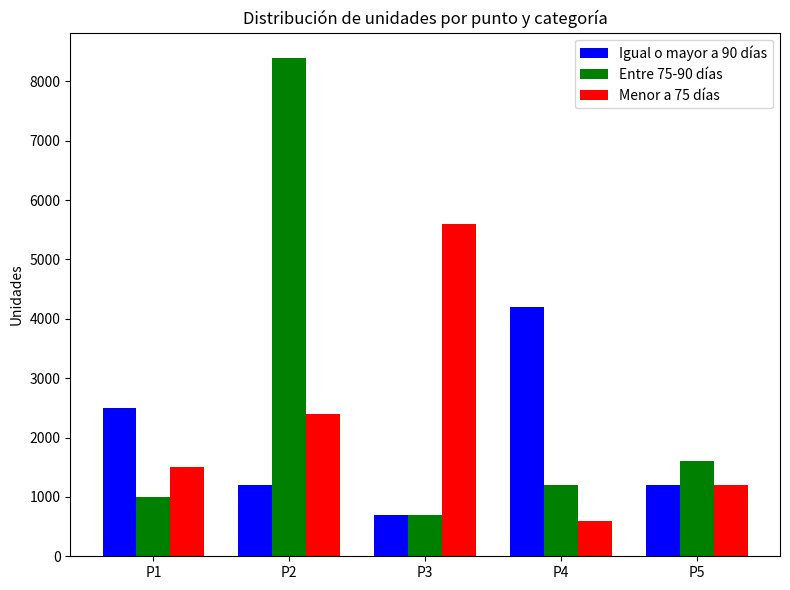

At which category does the chart reach its peak across all series?

P2